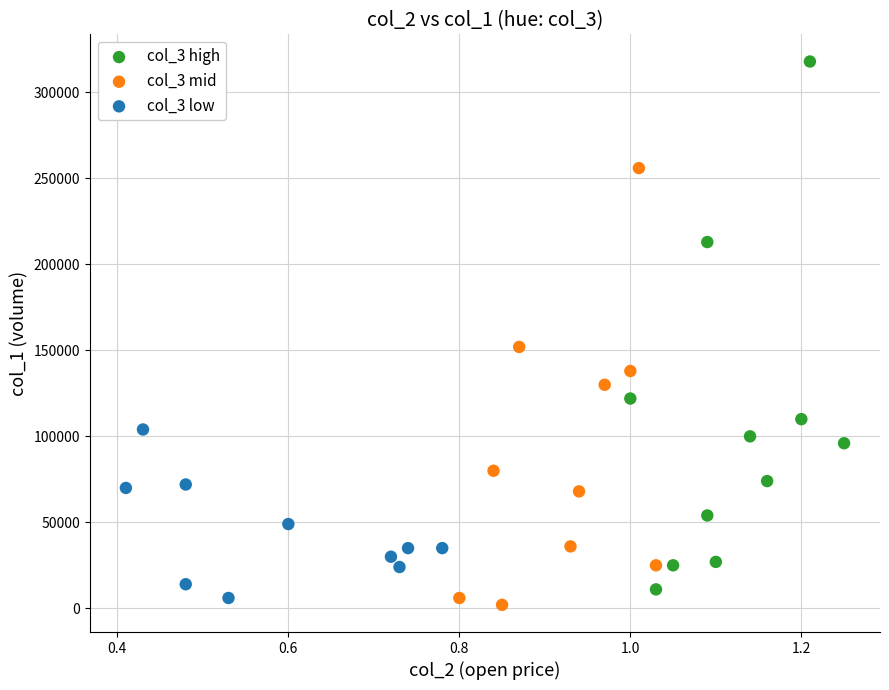

Which series has the widest spread of Y values?

col_3 high